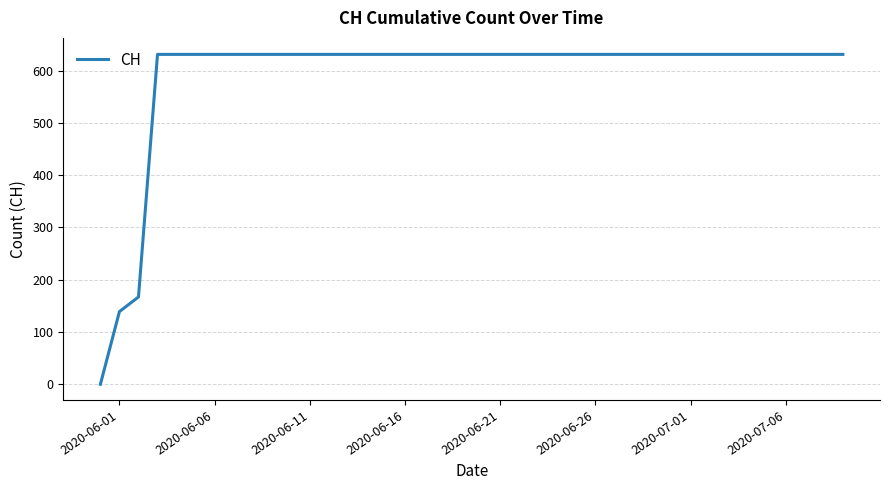

What is the difference between the second highest and second lowest values?

492